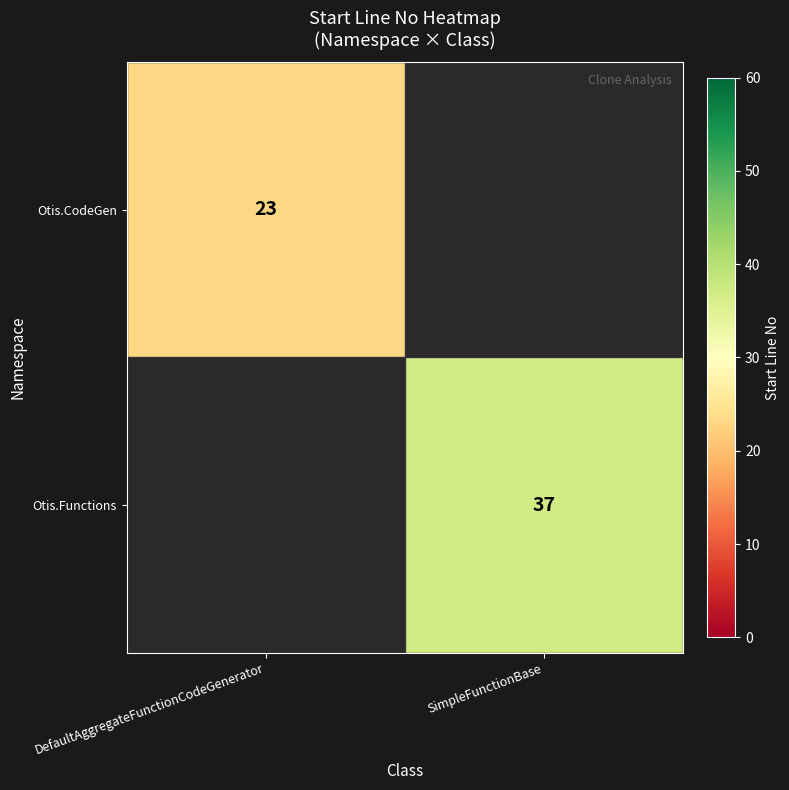

Is it true that Otis.Functions equals 23 at SimpleFunctionBase?

False